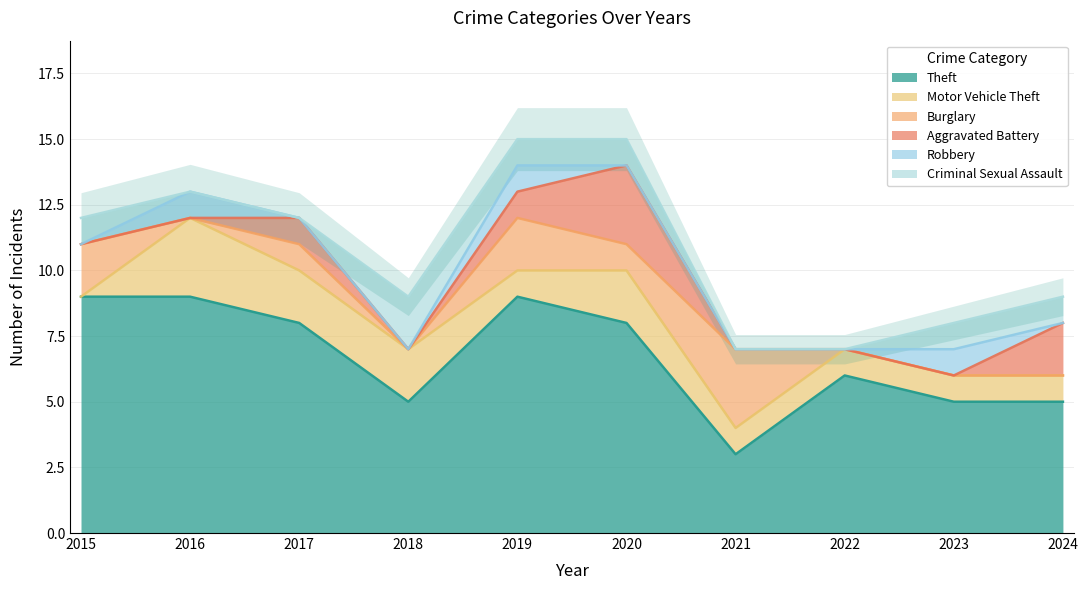

How many Aggravated Battery values are between 0 and 1?

8